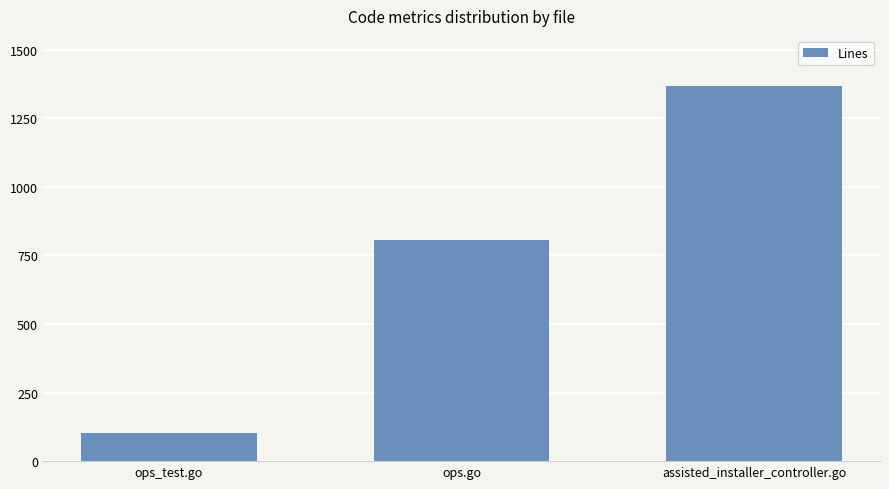

At which category does the chart reach its peak across all series?

assisted_installer_controller.go